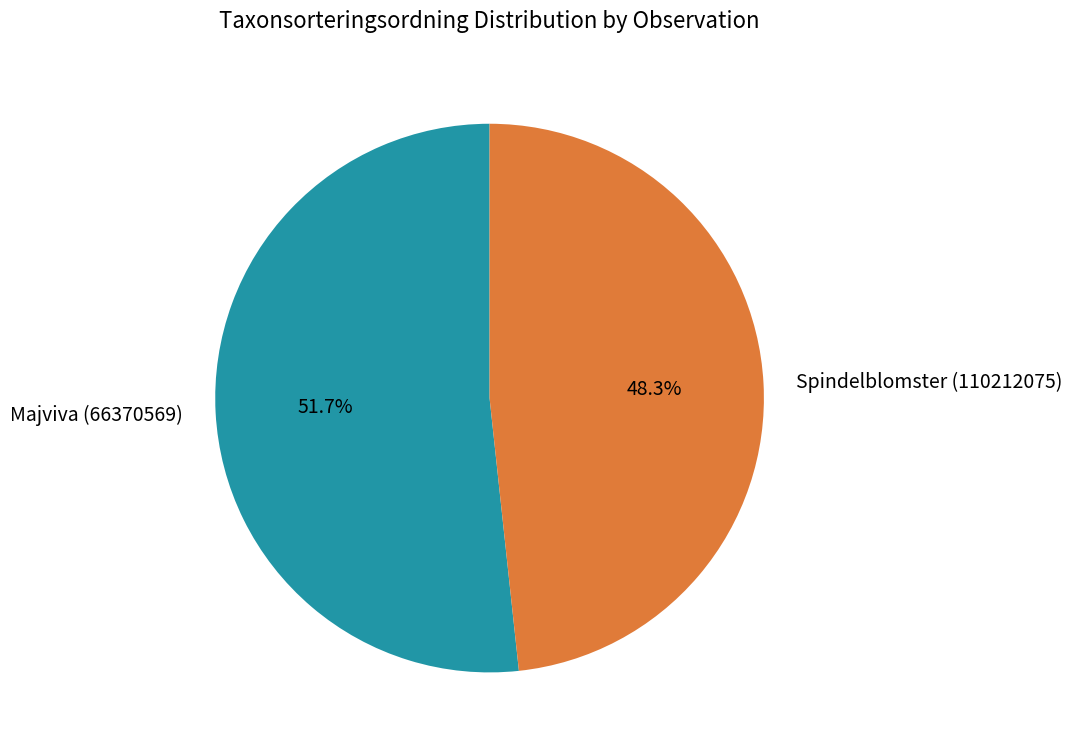

How many slices are in this pie chart?

2